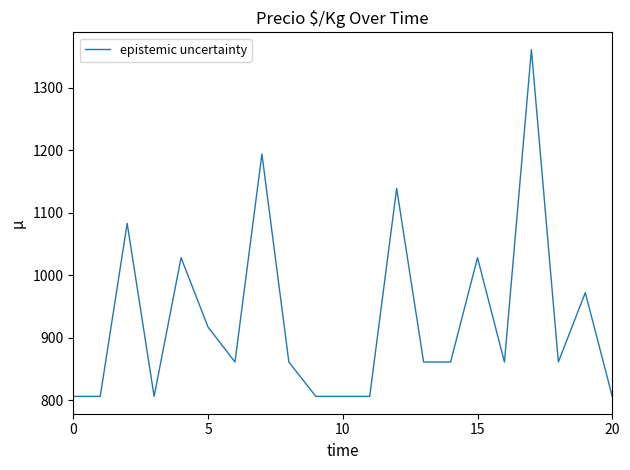

Count the number of data series in this chart.

1